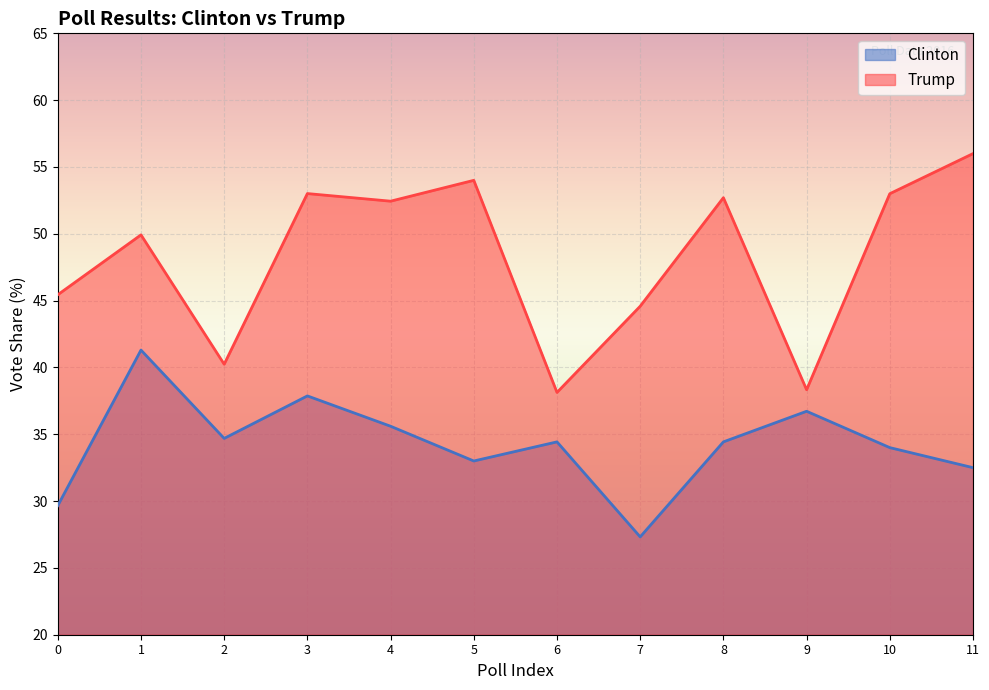

Rank the series by their maximum value, from lowest to highest.

Clinton, Trump